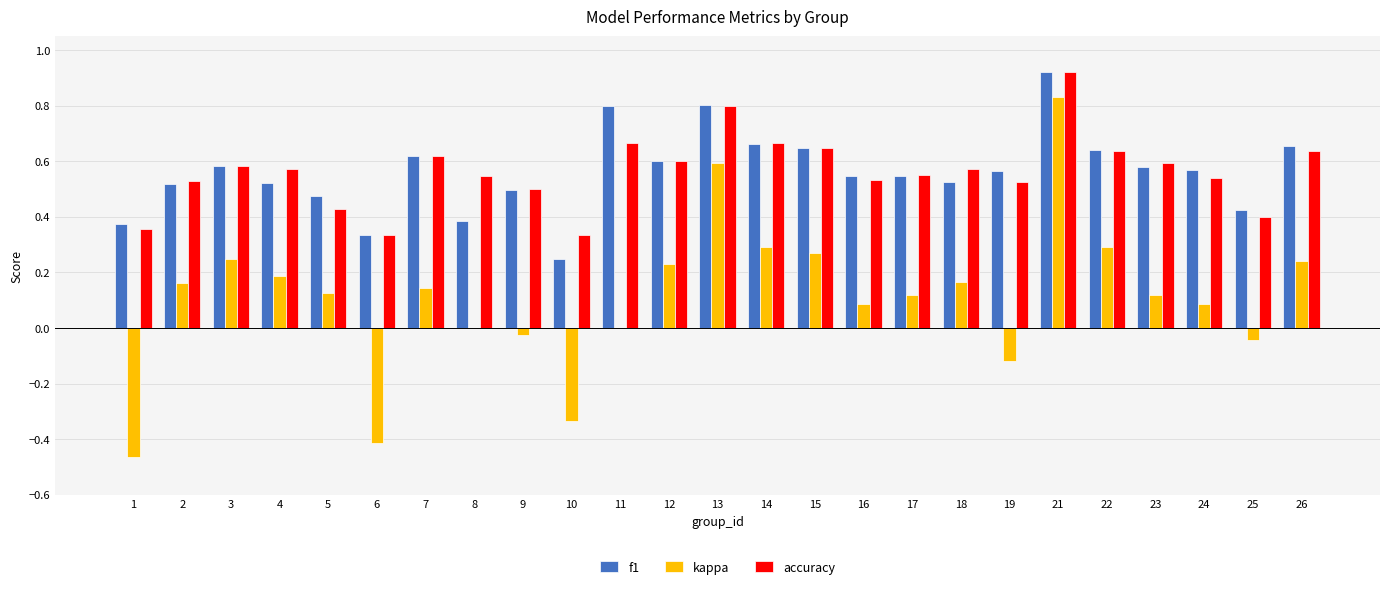

Which category has the highest value in the kappa series?

21